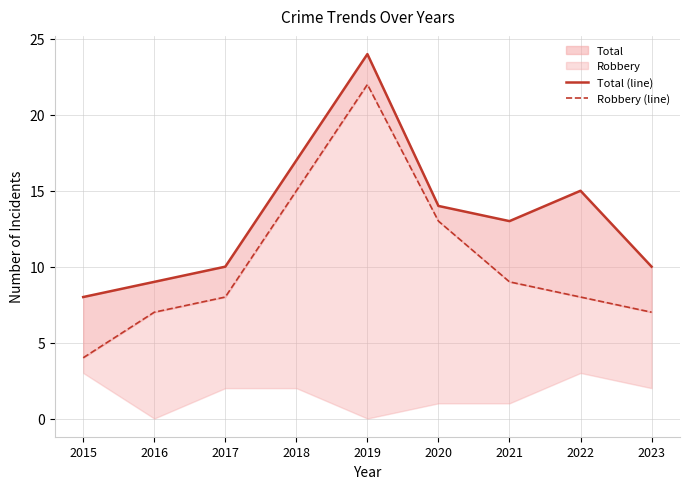

What is the spread (max minus min) of values at 2015?

4